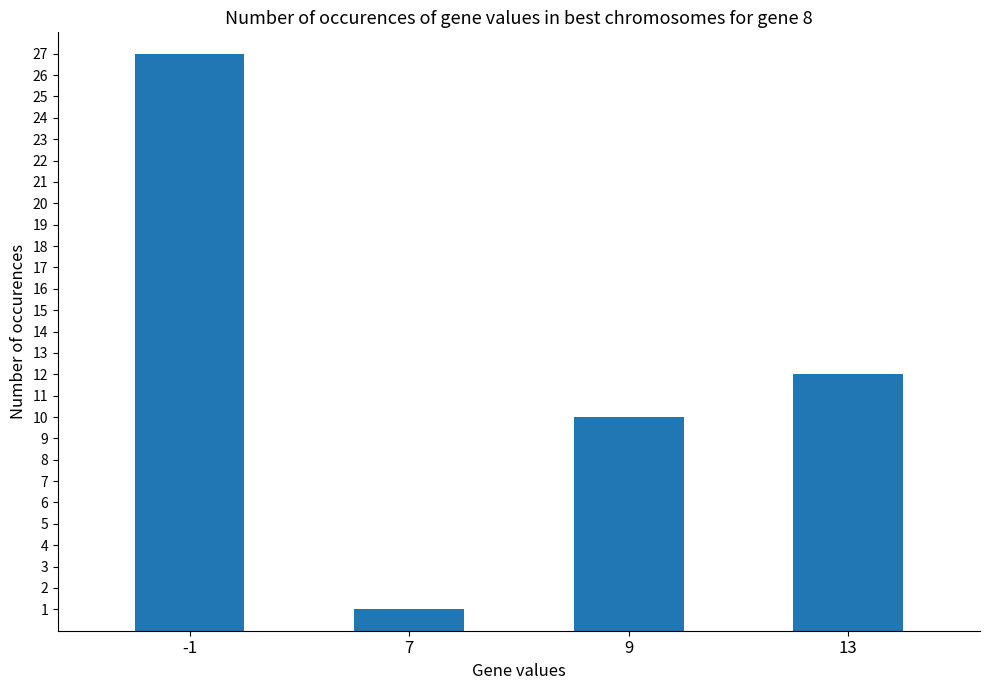

What is the smallest value displayed?

1